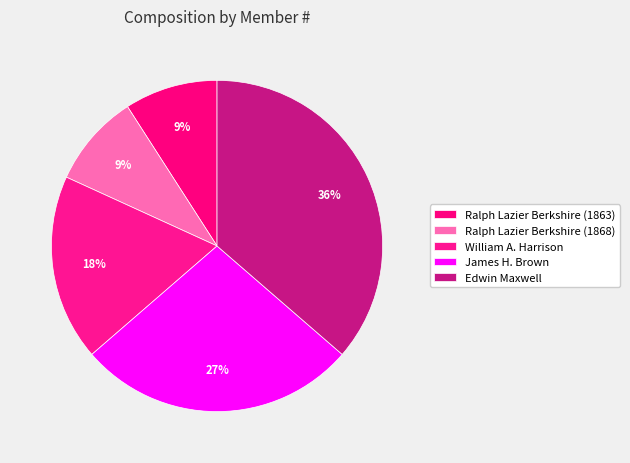

How many slices are in this pie chart?

5